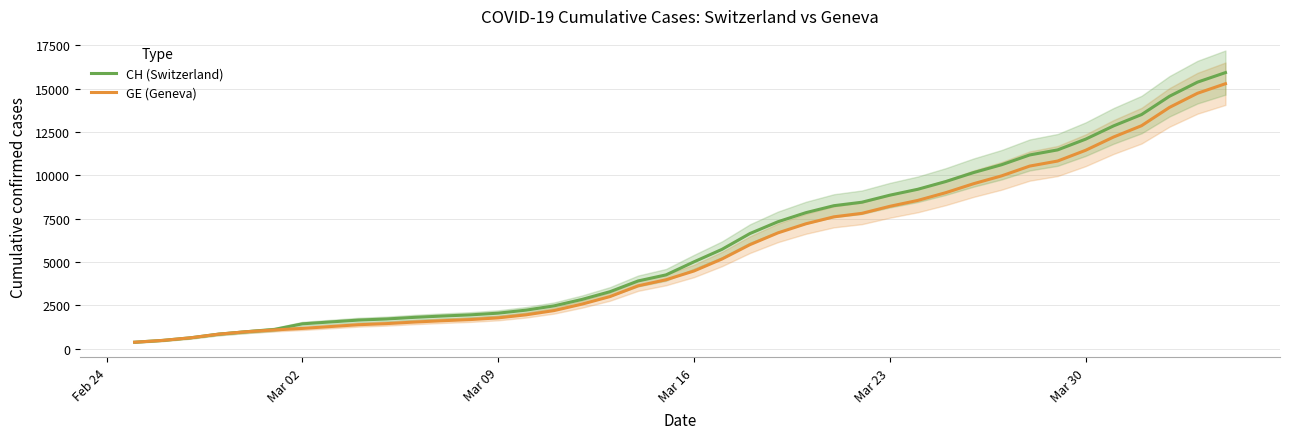

What are all the series names shown in the legend?

CH (Switzerland), GE (Geneva)